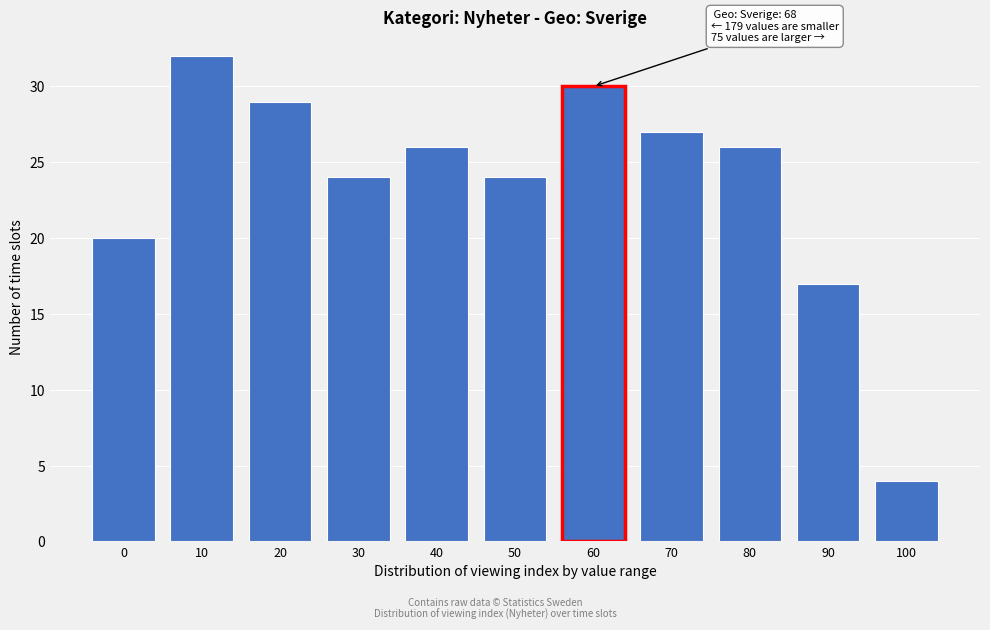

Reading right to left, list all the values displayed in this chart.

4	17	26	27	30	24	26	24	29	32	20